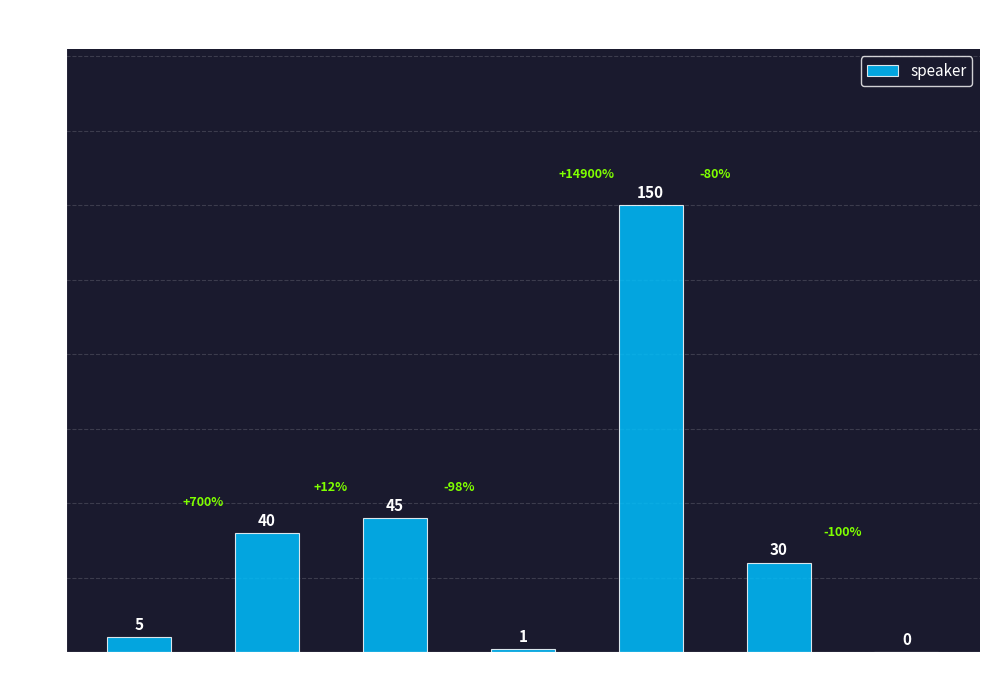

Between samsung1 and mi, which is larger?

samsung1